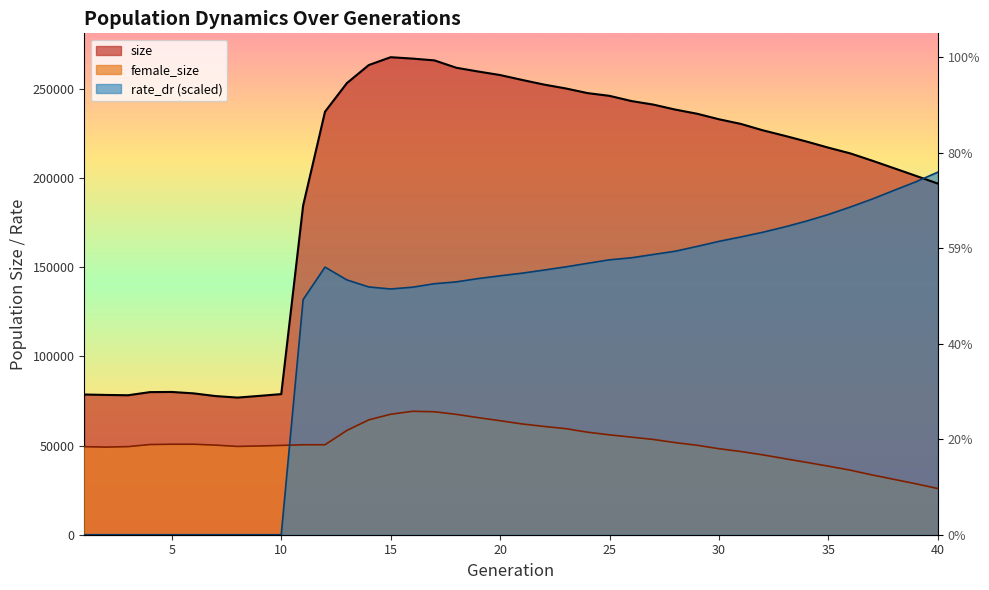

True or false: size and female_size intersect in this chart.

False